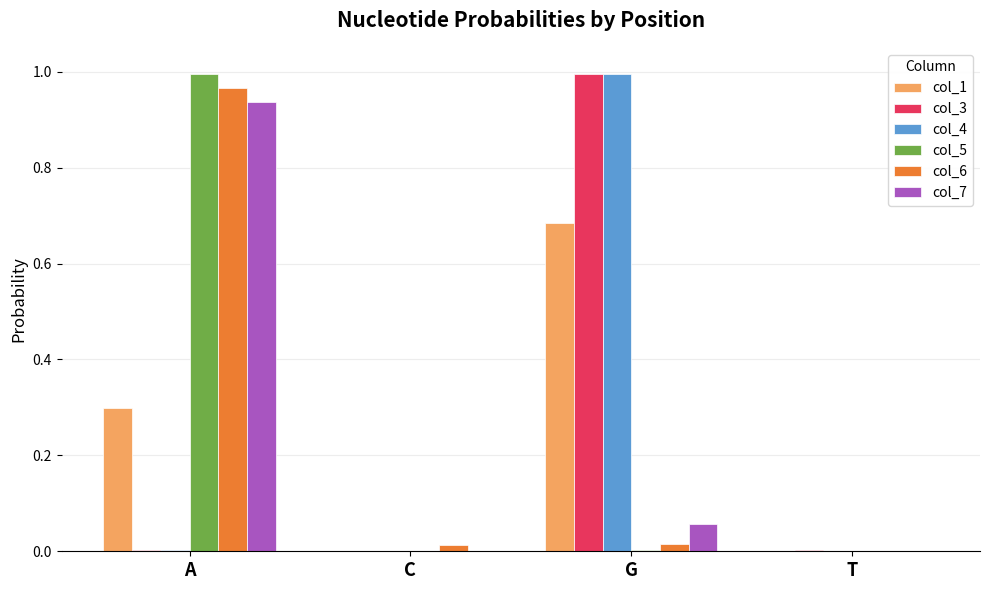

At which category is the sum across all series the highest?

A